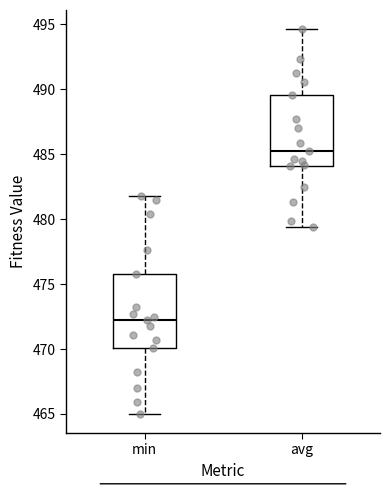

Reading left to right, read every box against the y-axis: the position of its median line, the range the box covers, and the ends of its whiskers. The values are not printed on the chart, so give them approximately, as read against the axis.

min: median 472.0, box 470.0 to 476.0, whiskers 465.0 to 482.0
avg: median 485.5, box 484.0 to 489.5, whiskers 479.5 to 494.5